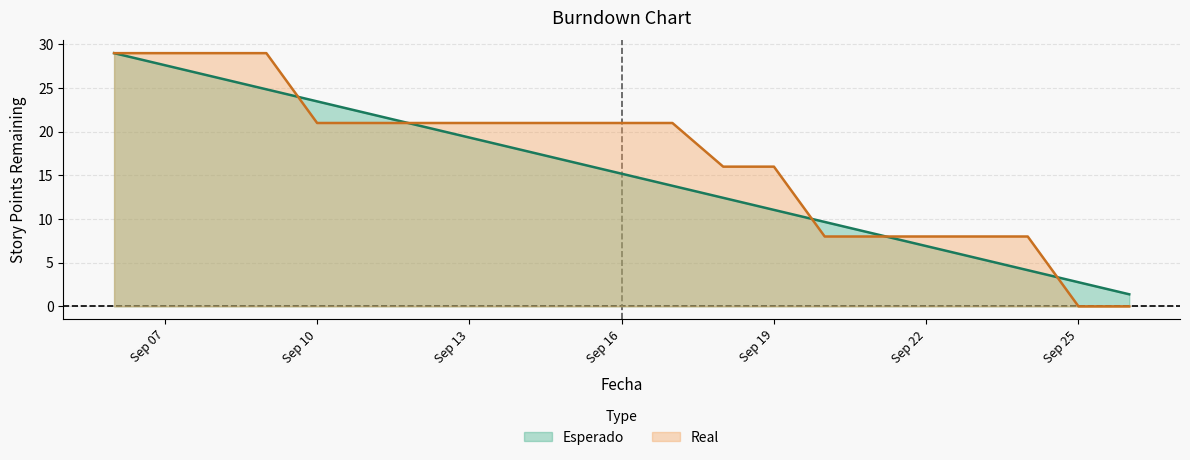

What is the difference between the second highest and second lowest values in the Esperado series?

24.9